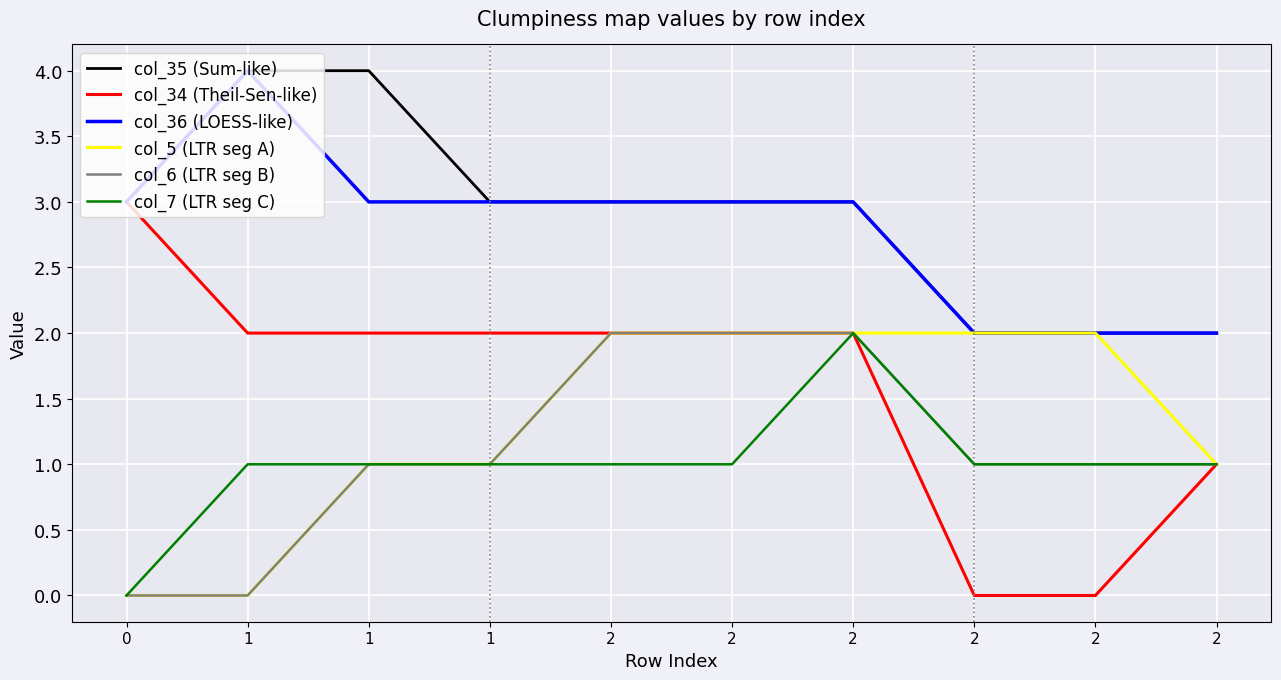

Count the col_7 (LTR seg C) values in the range 1 to 2.

9